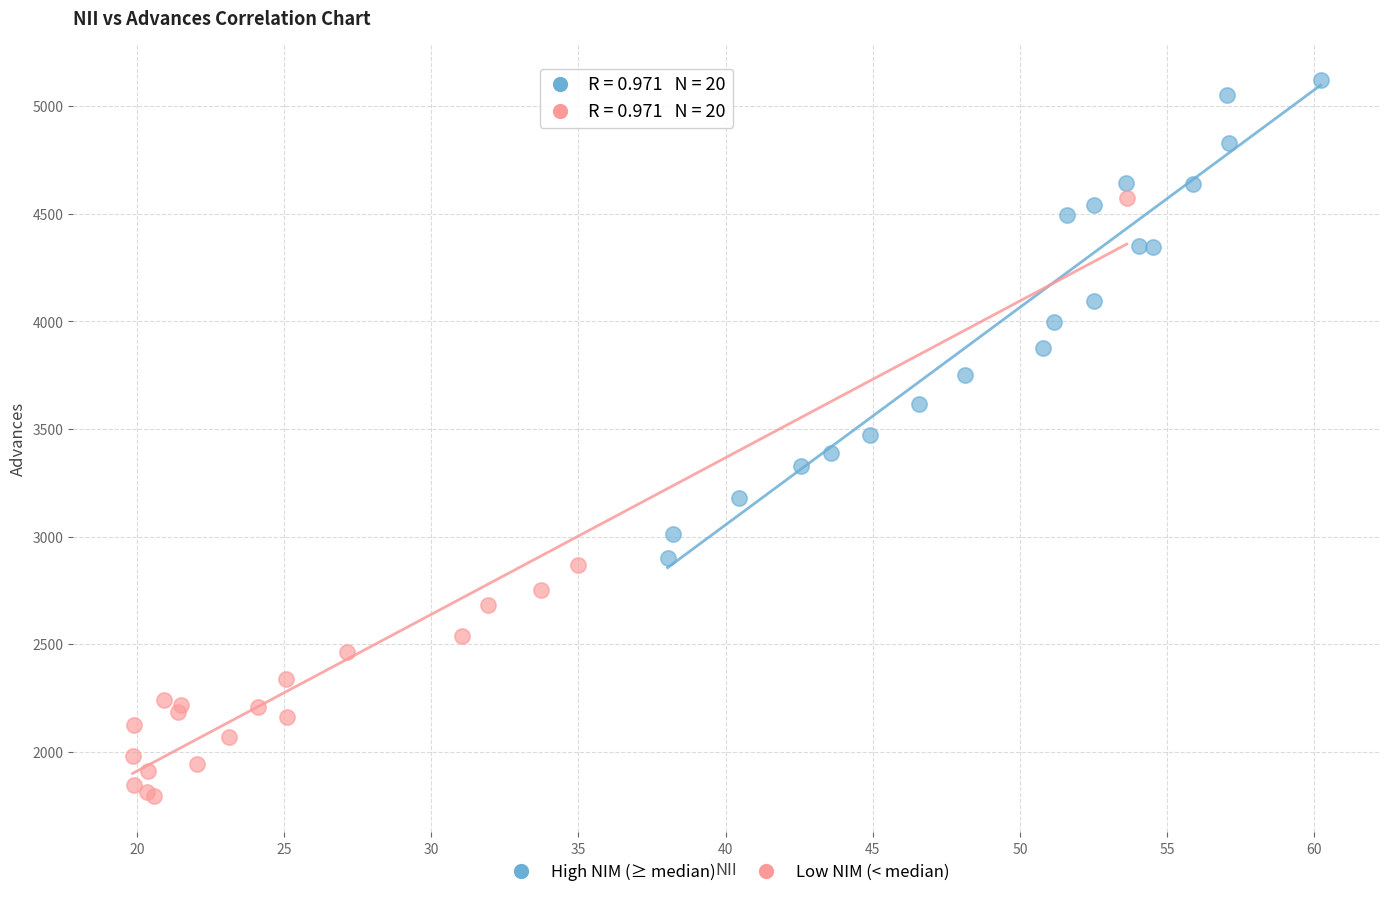

Which series contains the lowest Y value?

Low NIM (< median)